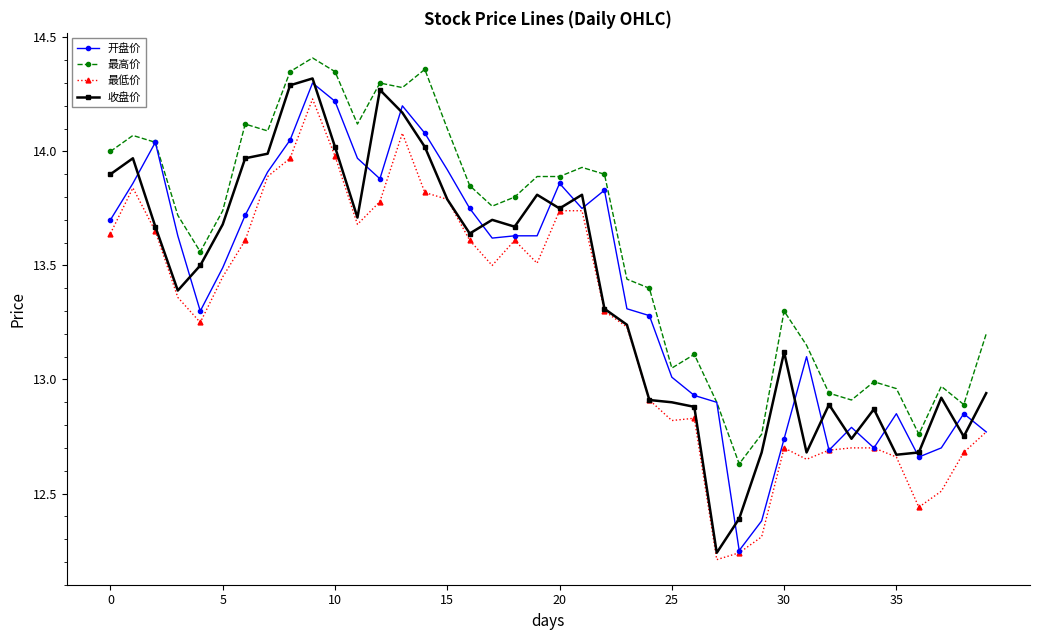

True or false: 最低价 has more than 2 interior local peaks.

True